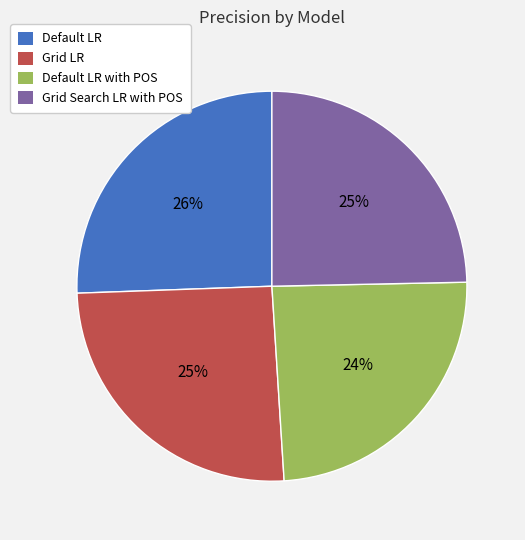

To the nearest percent, what is the average slice percentage?

25%